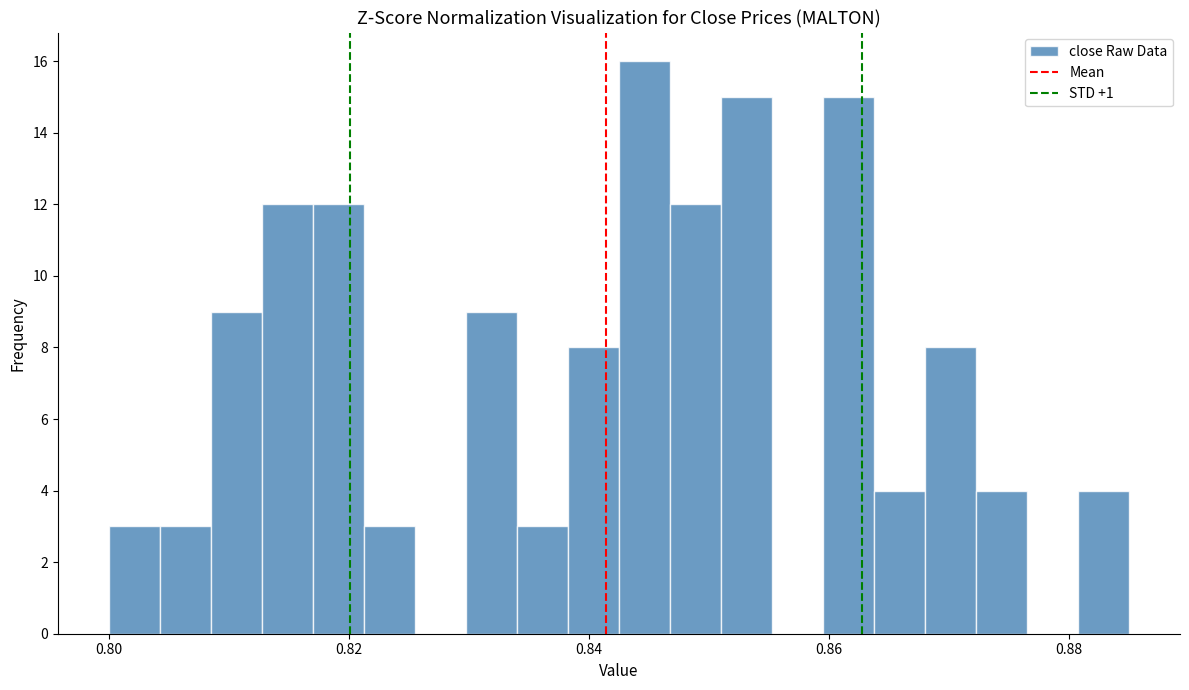

Read against the x-axis, roughly where is the centre of the tallest bar?

0.844